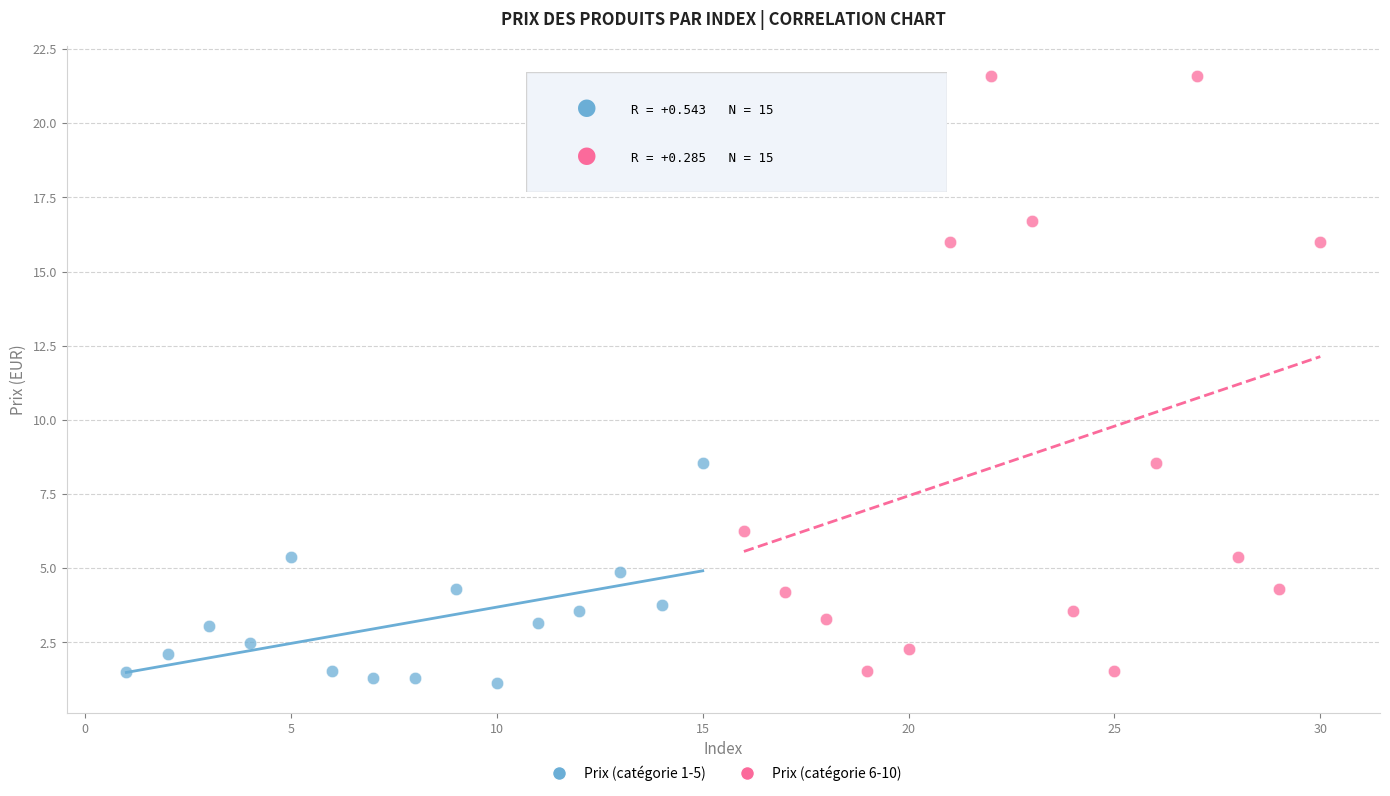

Which series contains the lowest Y value?

Prix (catégorie 1-5)